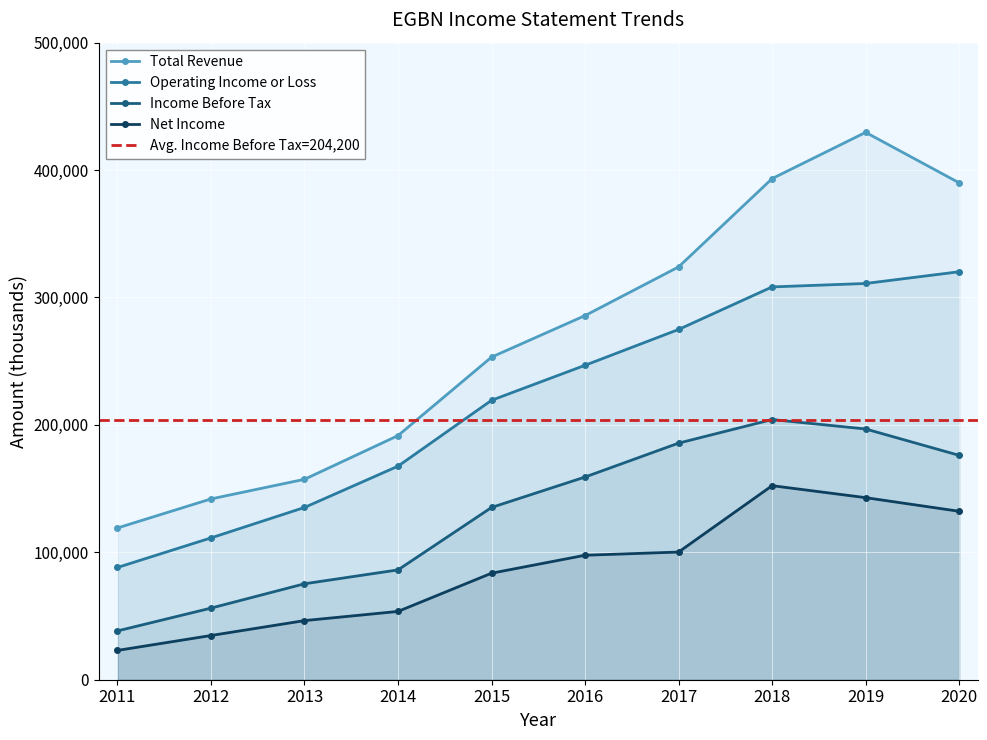

What is the sum of all Income Before Tax values?

1313100